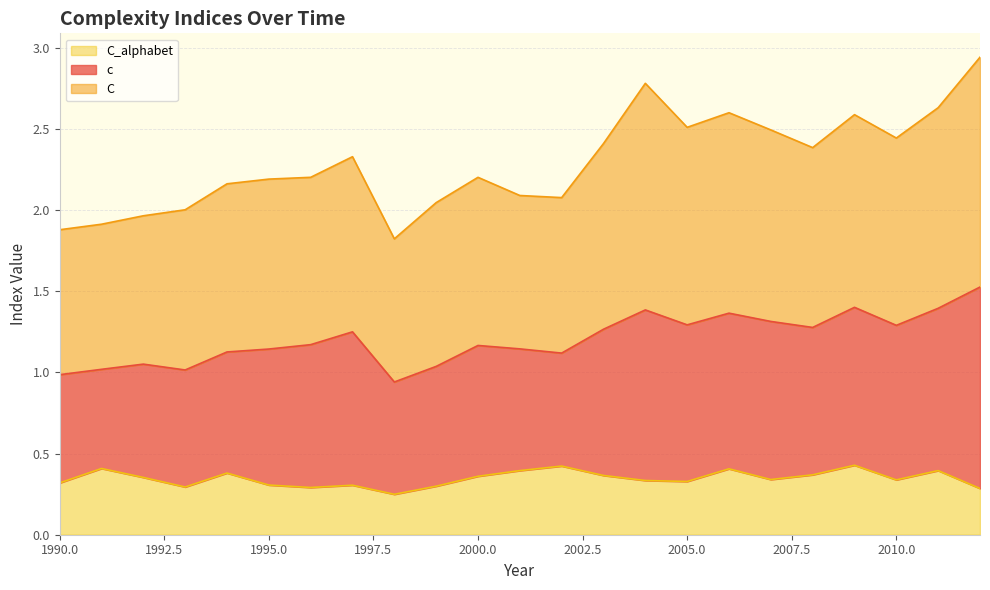

Which series has the largest total across all categories?

C